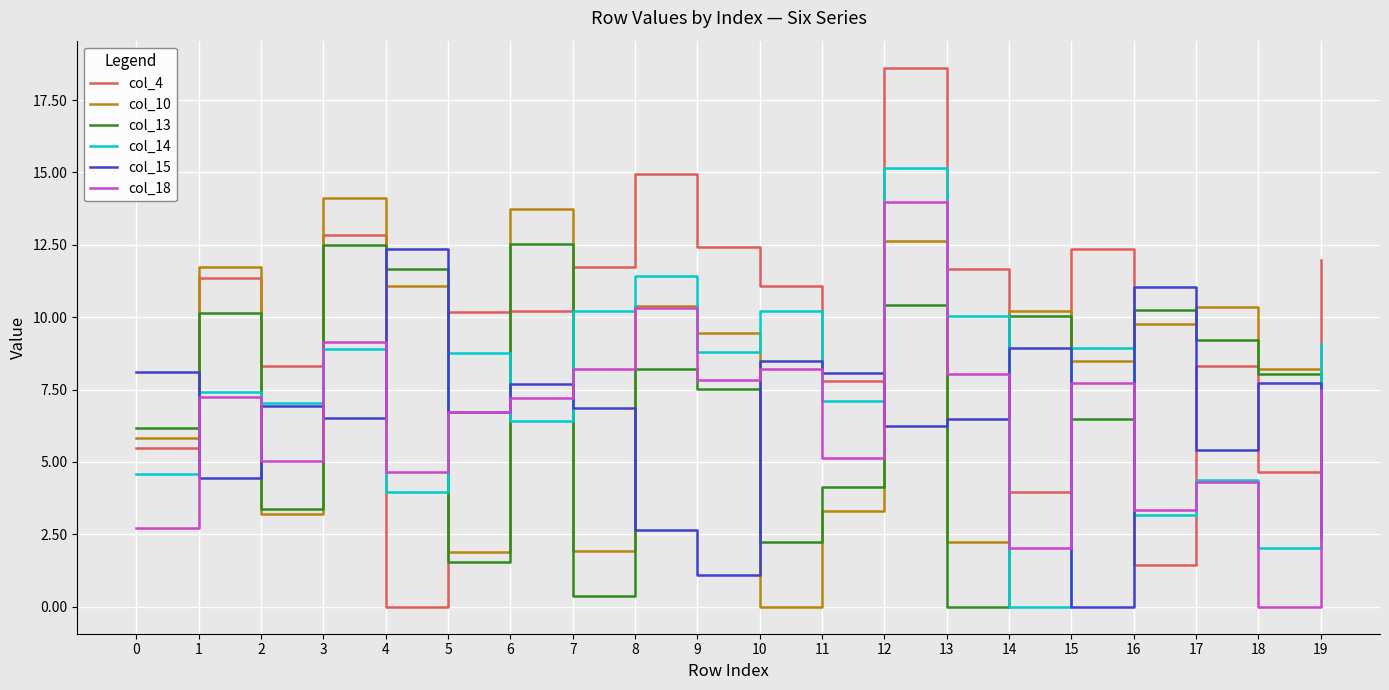

The value of col_4 at 8 is 14.9. True or false?

True